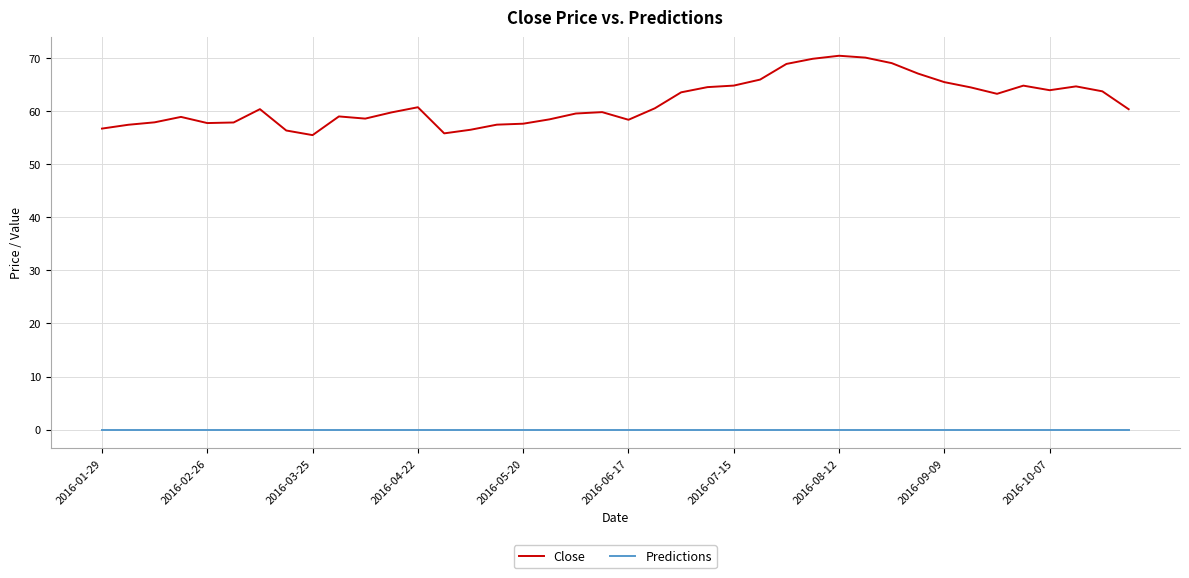

Rank the series by their average value, from highest to lowest.

Close, Predictions